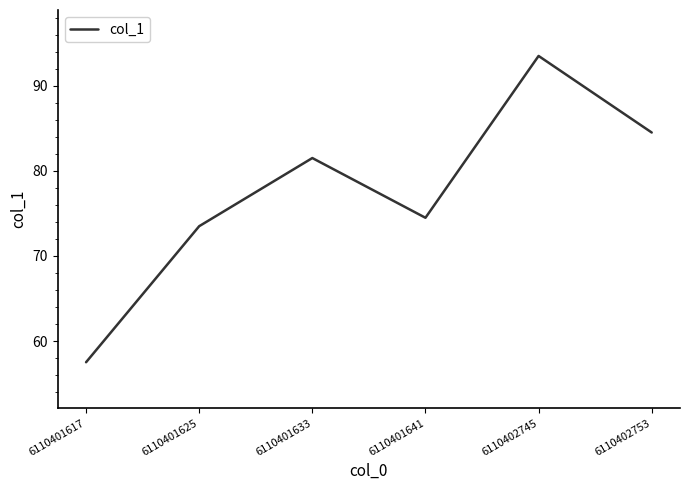

True or false: the data shows 81.5 at 6110401633.

True